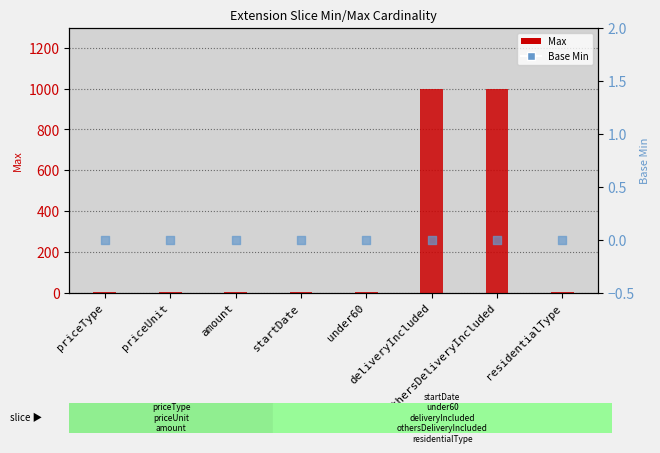

Which series reaches the minimum Y coordinate?

Base Min